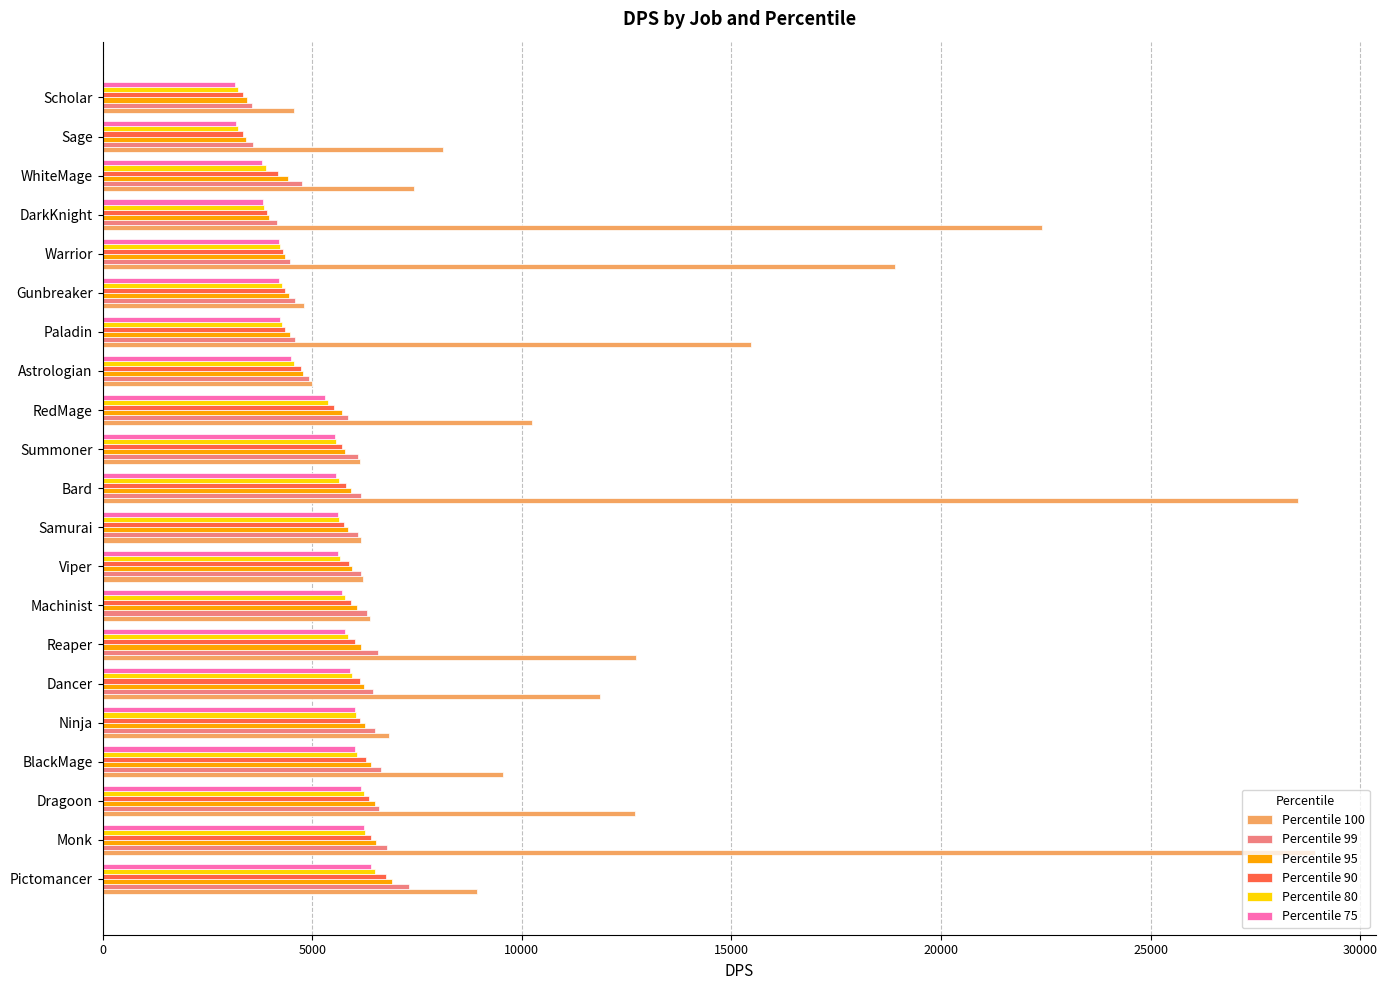

How many data points does each series have?

21